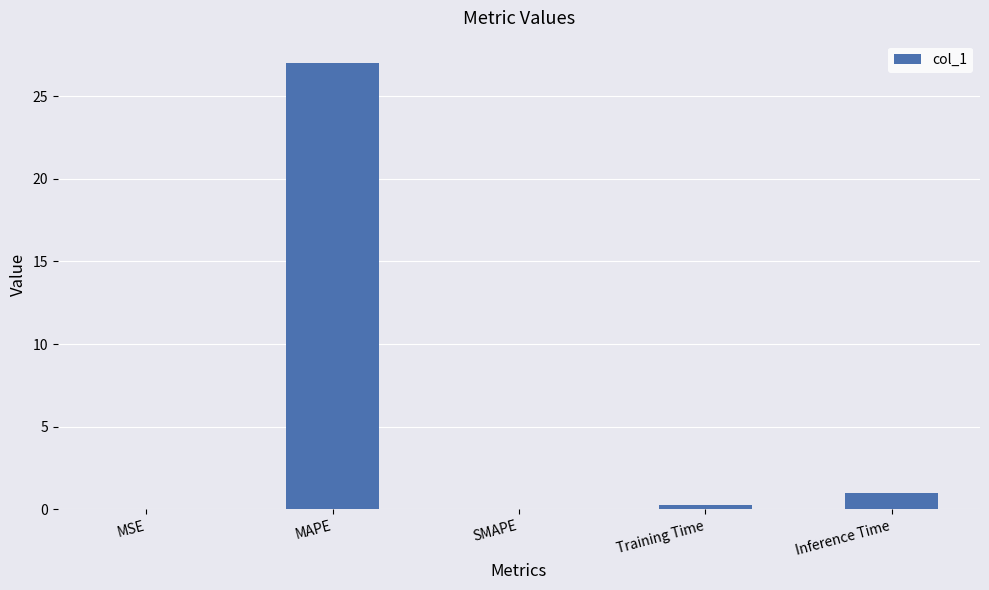

What is the maximum value shown in the chart?

27.0